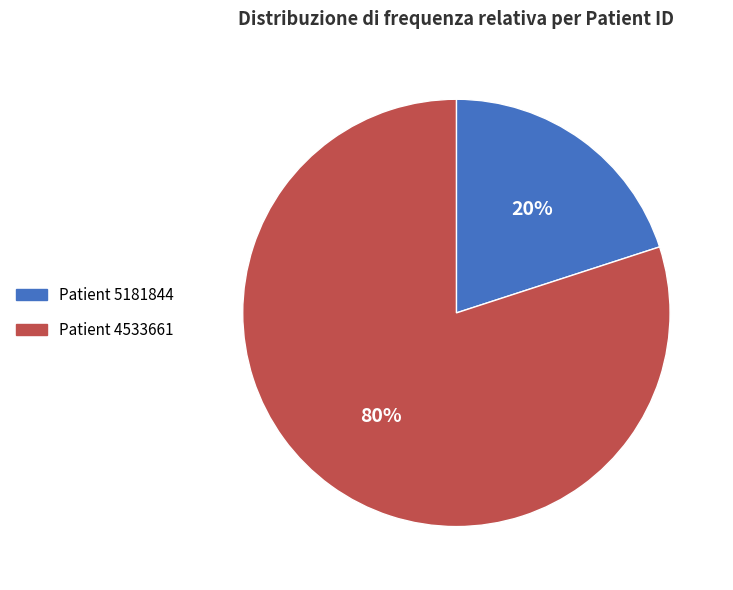

To the nearest percent, what is the average slice percentage?

50%